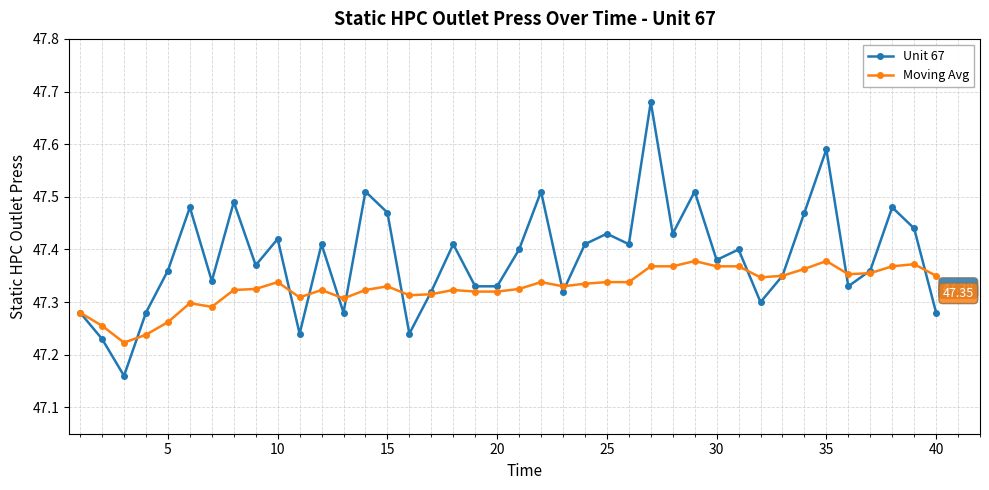

True or false: Moving Avg has more than 1 interior local peaks.

True